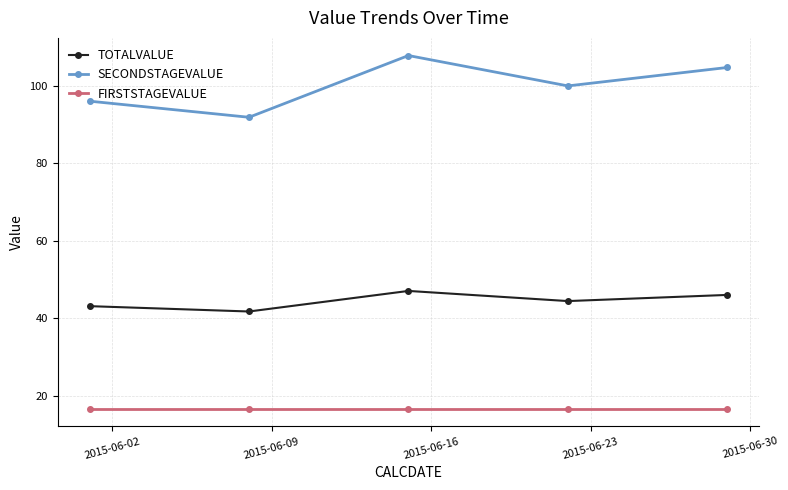

Does the chart have visible grid lines?

Yes